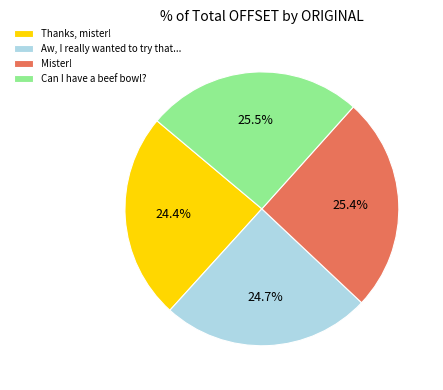

Is it true that Aw, I really wanted to try that... is 18% of the pie?

False